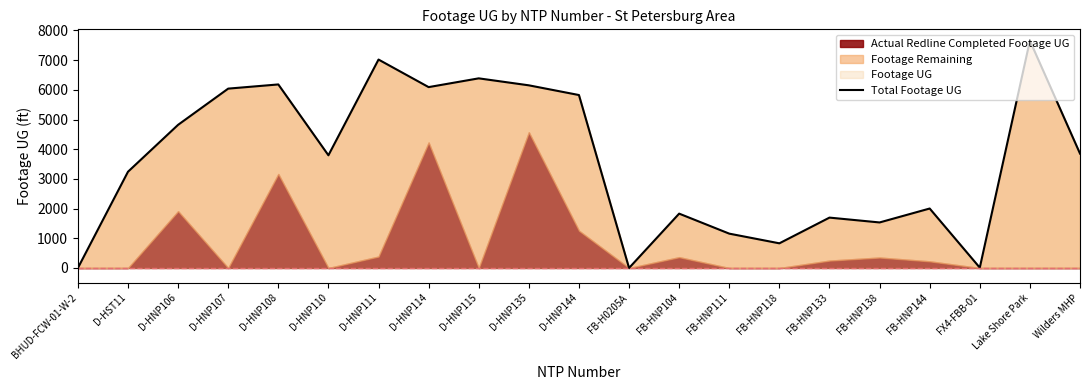

At which category does the data reach its first local peak?

D-HNP108